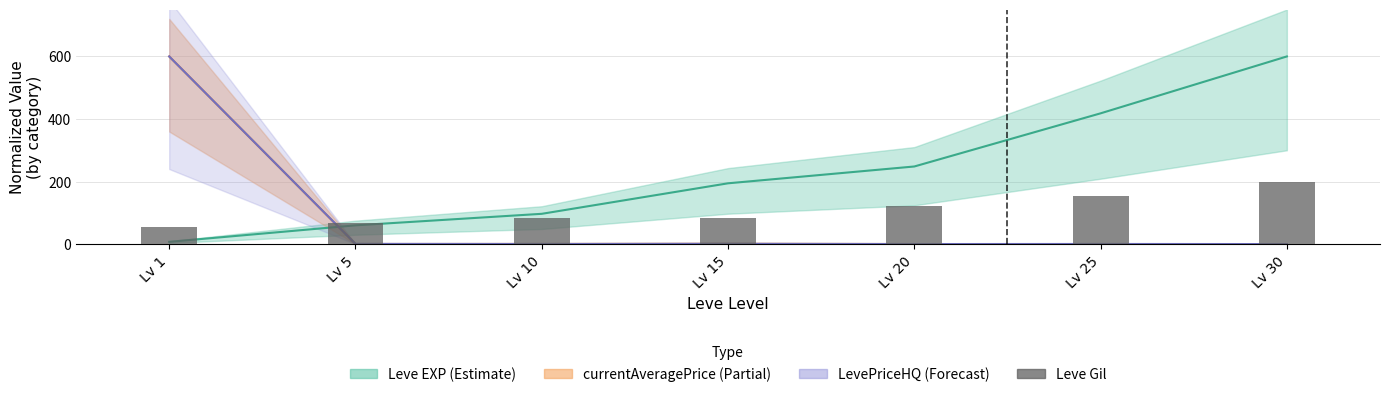

What is the sum of the values at Lv 20 and Lv 5?

189.3